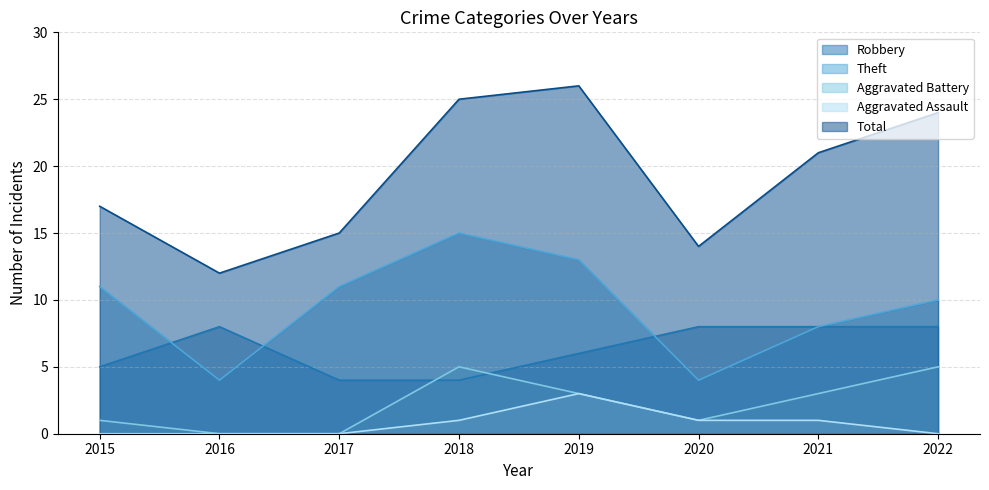

At which label is Theft closest to 9?

2021